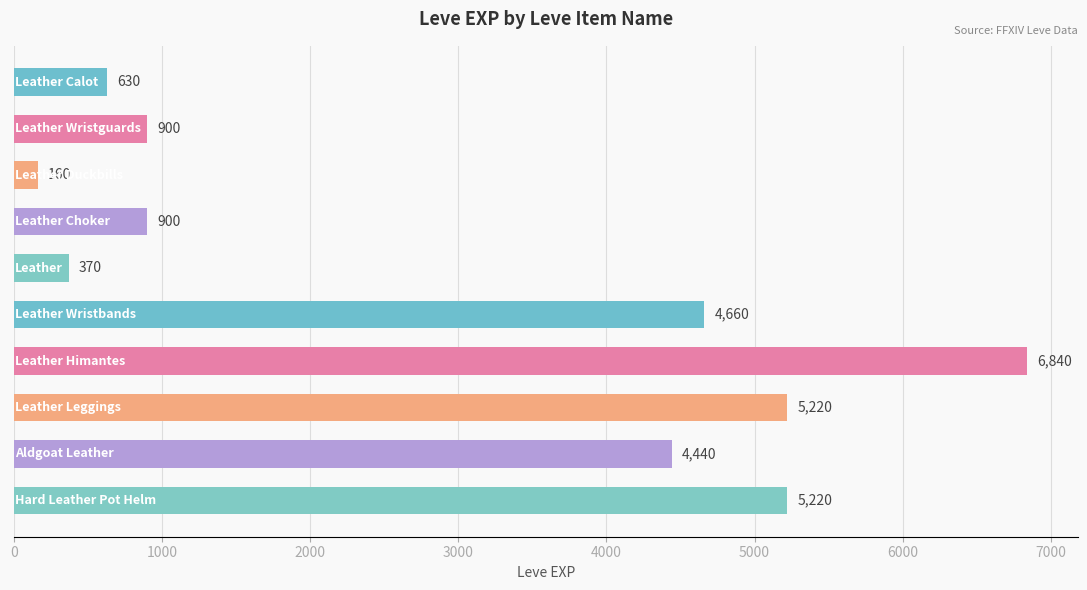

What is the value of the 5th bar from the top?

370